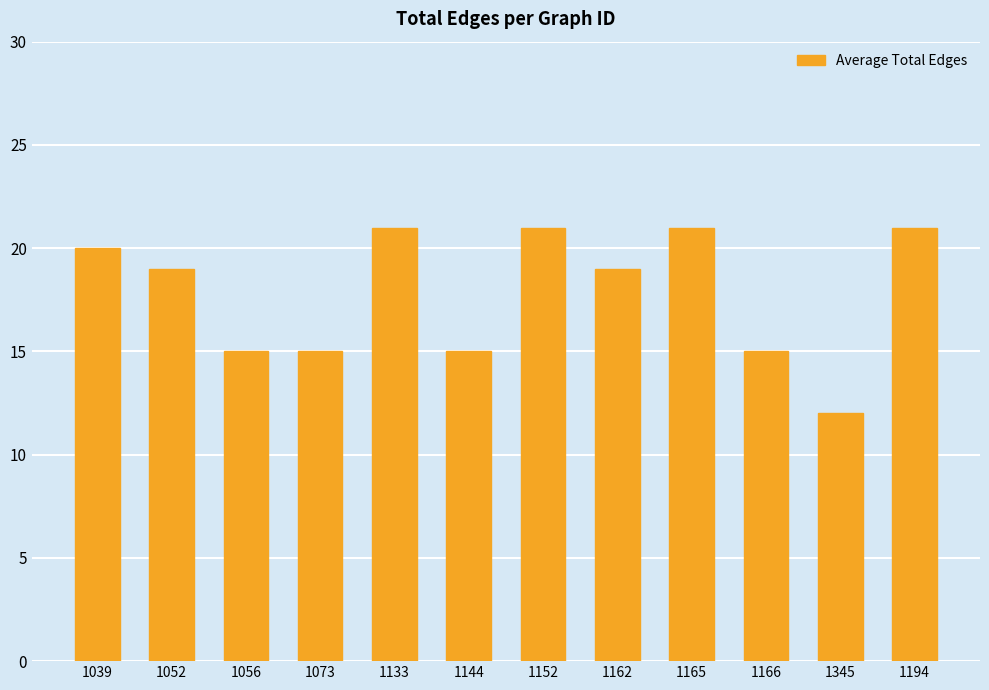

The value at 1162 is 19. True or false?

True